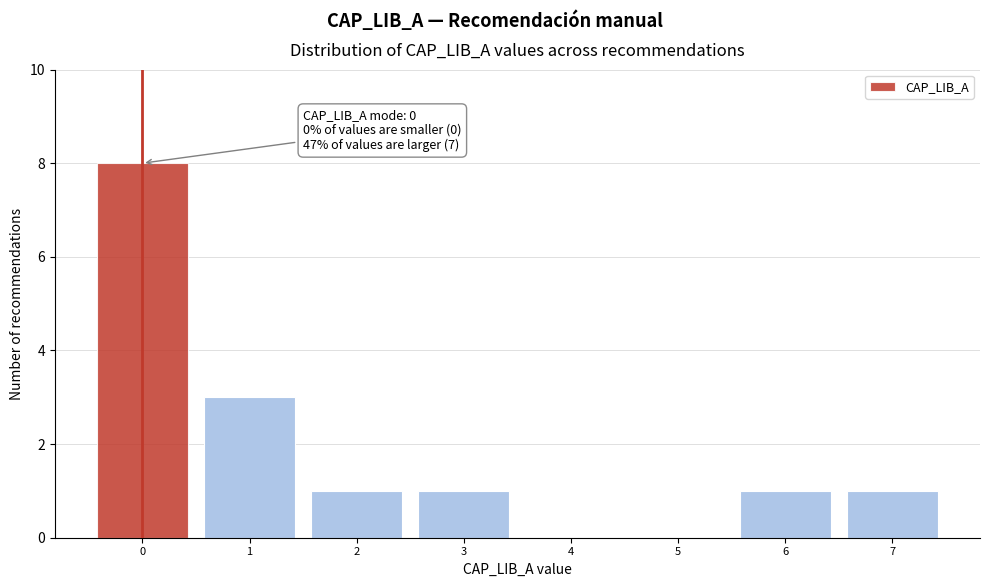

Reading left to right, extract all data points from this chart.

0=8	1=3	2=1	3=1	4=0	5=0	6=1	7=1